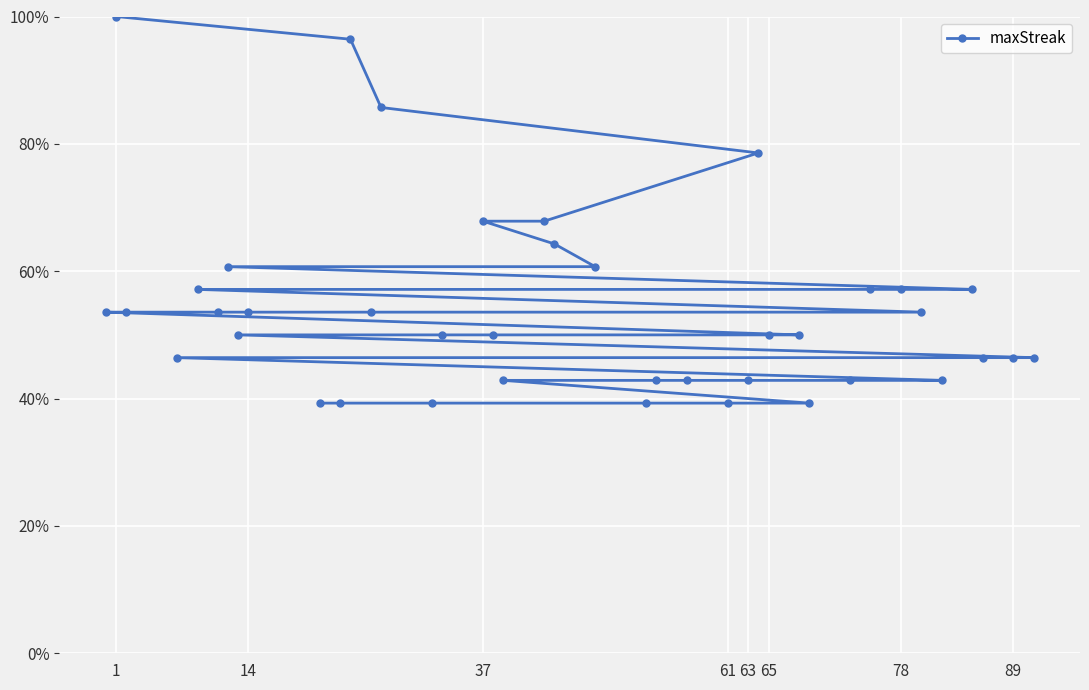

Which label corresponds to the largest value in the chart?

1